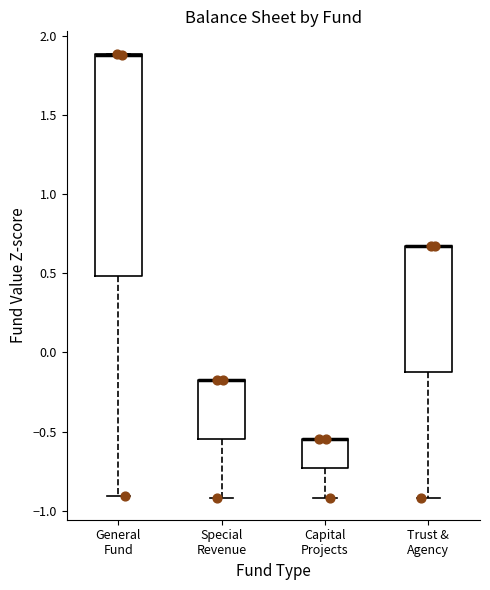

Reading left to right, transcribe this box plot: for each box, give where its median line is, the range the box spans, and where its two whiskers end, as read against the y-axis. The values are not printed on the chart, so give them approximately, as read against the axis.

General Fund: median 1.90 (drawn on the box's upper edge), box 0.50 to 1.90, whiskers -0.90 to 1.90
Special Revenue: median -0.15 (drawn on the box's upper edge), box -0.55 to -0.15, whiskers -0.90 to -0.15
Capital Projects: median -0.55 (drawn on the box's upper edge), box -0.75 to -0.55, whiskers -0.90 to -0.55
Trust & Agency: median 0.65 (drawn on the box's upper edge), box -0.10 to 0.65, whiskers -0.90 to 0.65